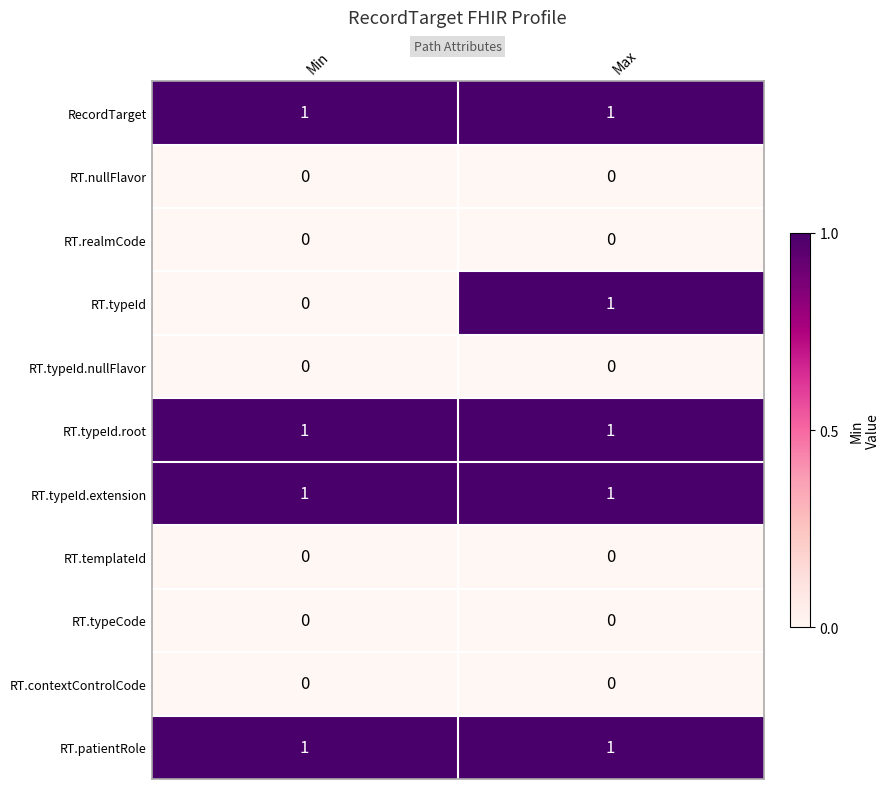

Which series has the widest spread of values?

RT.typeId